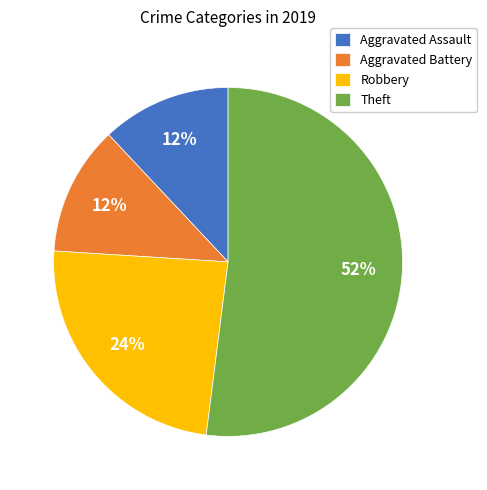

What percentage is the Robbery slice, to the nearest percent?

24%